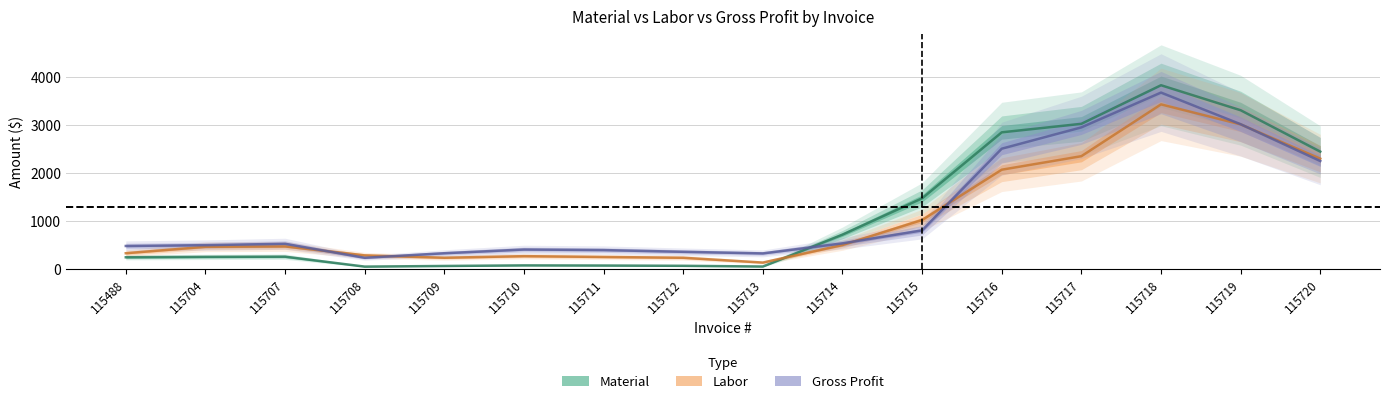

Reading left to right, extract all data points from this chart.

Material: 115488=243.4	115704=251.7	115707=255.9	115708=49.0	115709=62.3	115710=74.7	115711=71.5	115712=65.7	115713=50.8	115714=715.2	115715=1471.0	115716=2845.0	115717=3022.3	115718=3825.4	115719=3304.8	115720=2443.2
Labor: 115488=327.9	115704=461.2	115707=469.6	115708=283.3	115709=233.3	115710=266.7	115711=250.0	115712=233.3	115713=133.3	115714=498.5	115715=1019.6	115716=2066.8	115717=2348.2	115718=3427.1	115719=3010.2	115720=2297.0
Gross Profit: 115488=478.7	115704=495.4	115707=524.5	115708=232.7	115709=327.7	115710=405.3	115711=393.5	115712=357.7	115713=324.2	115714=533.6	115715=803.7	115716=2504.2	115717=2948.2	115718=3672.9	115719=3013.9	115720=2247.2